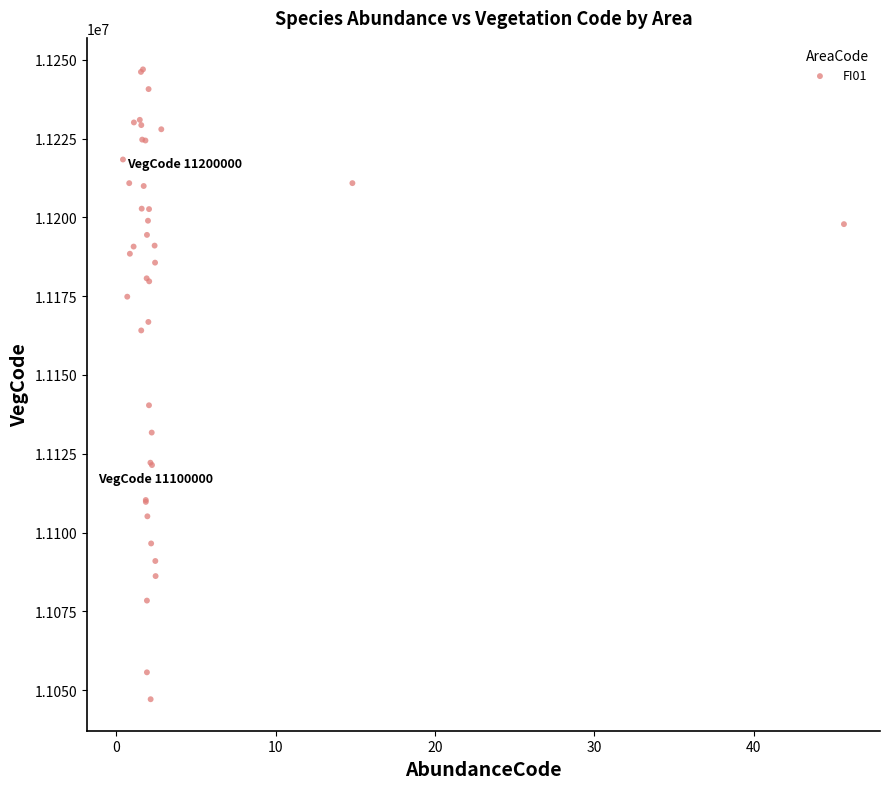

What Y value in the scatter plot is closest to 11147024?

11140372.9